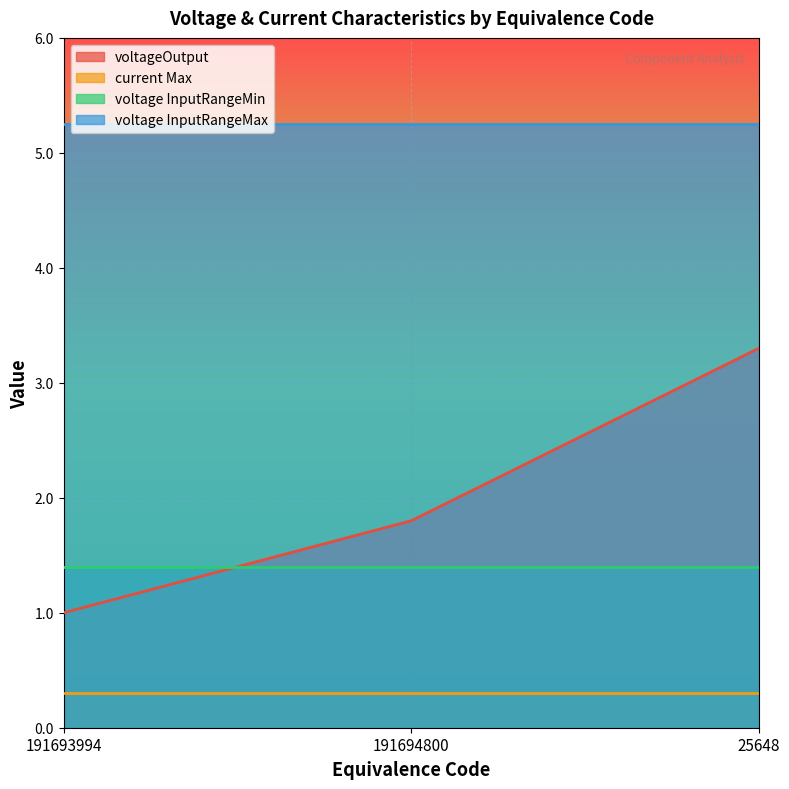

What is the value of the current Max point at the 2nd from the left?

0.3